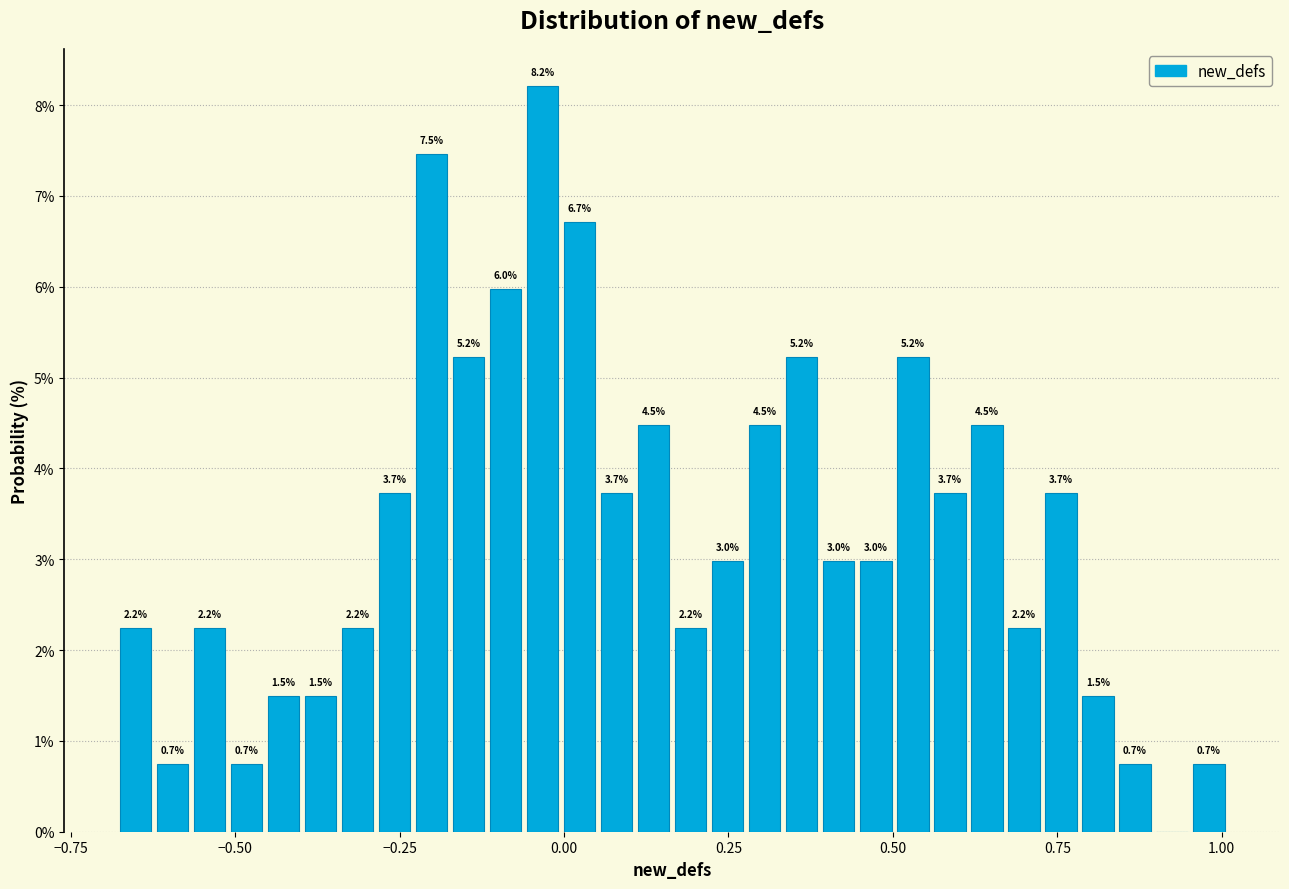

Around what value on the x-axis is the tallest bar? Give the approximate position of its centre, as read against the axis.

-0.05